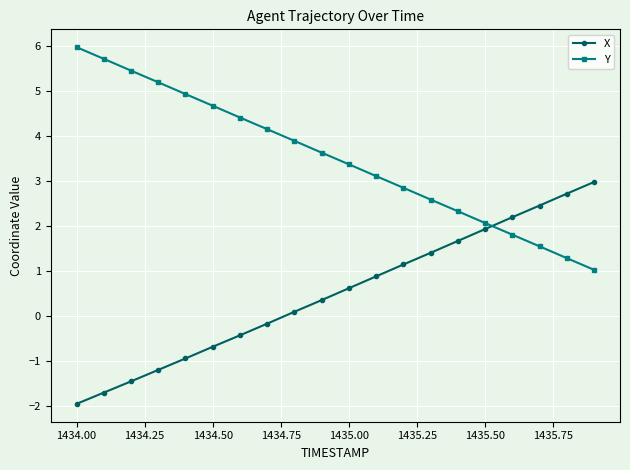

How many values in X are below zero?

8